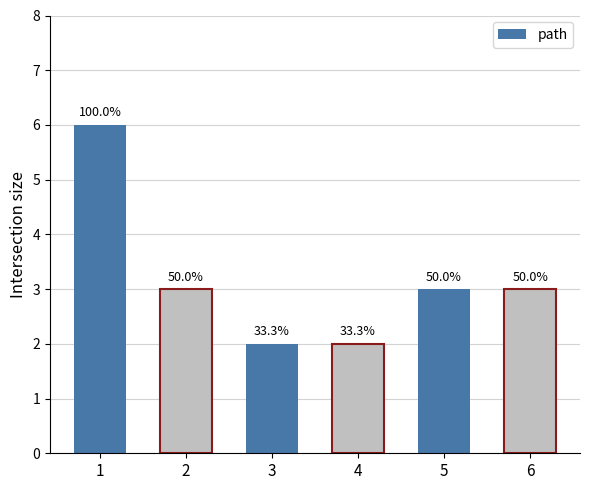

How many bars are there in total?

6